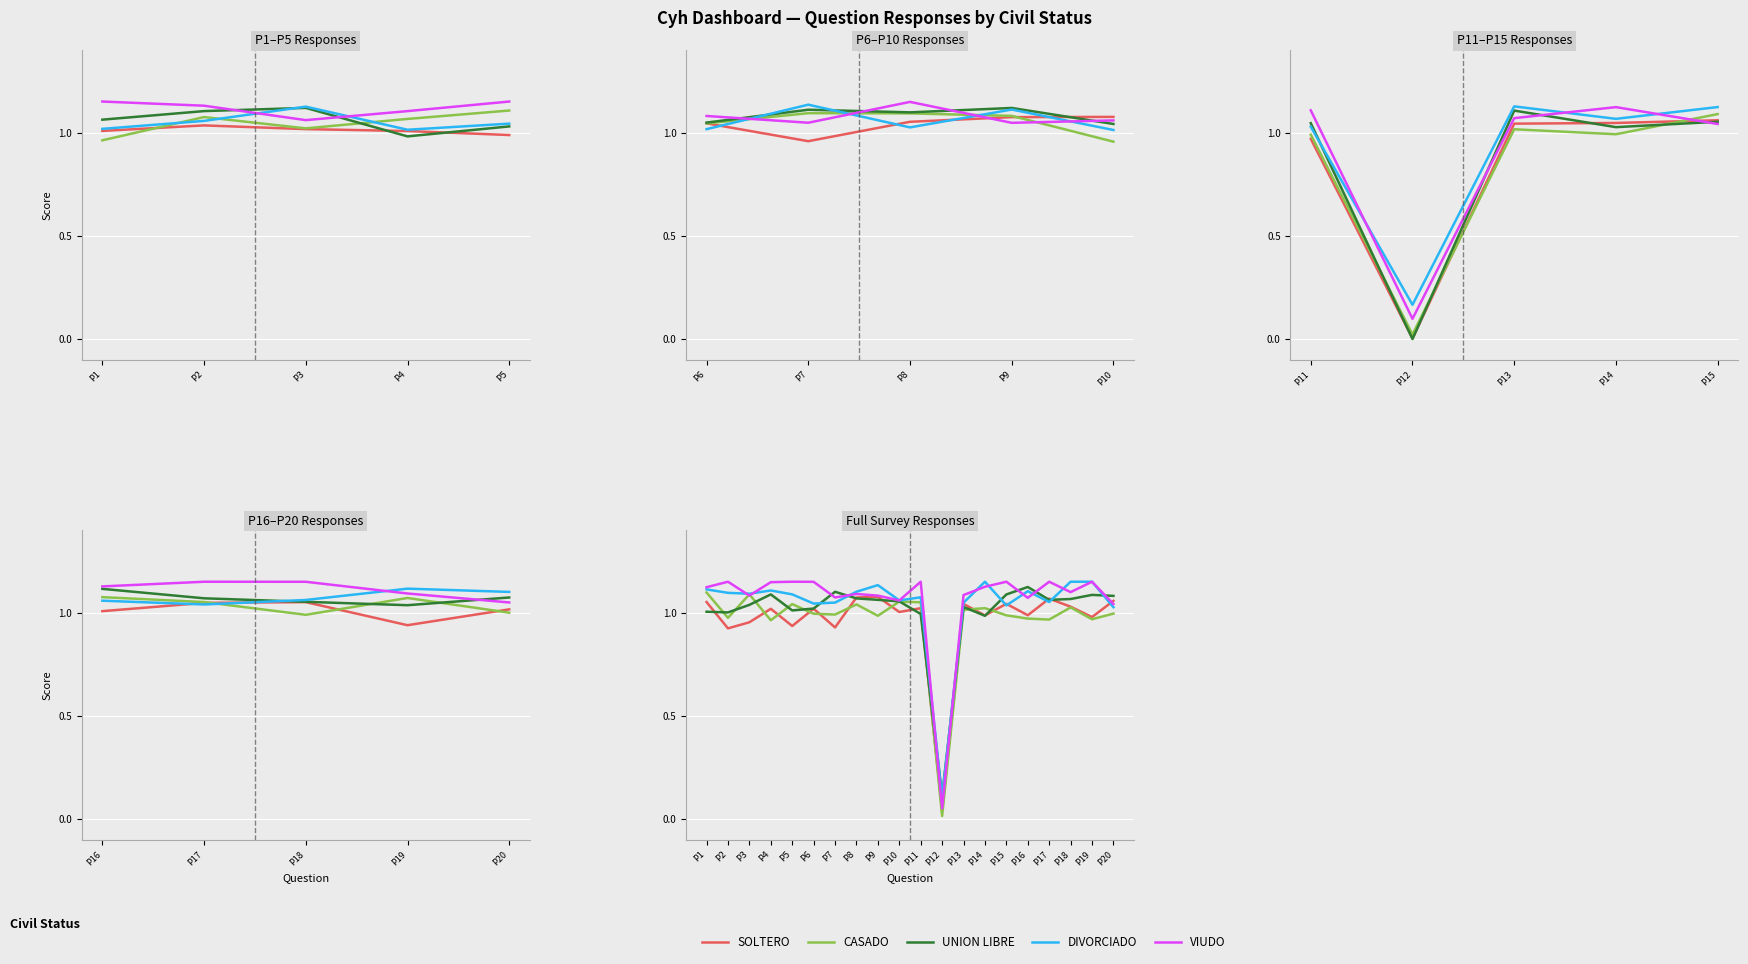

The value of CASADO at P3 is 1.1. True or false?

True